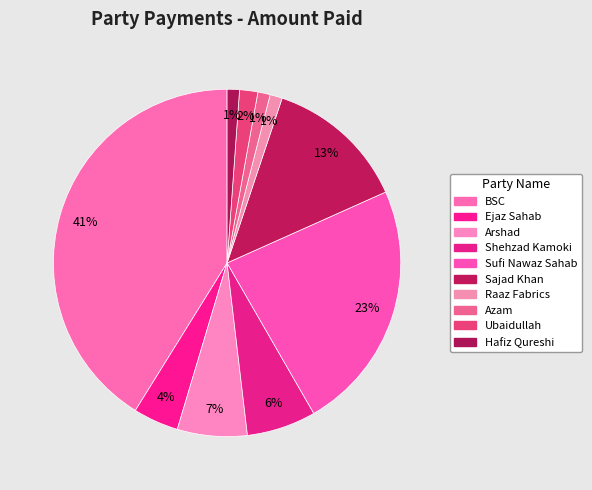

How many slices are in this pie chart?

10